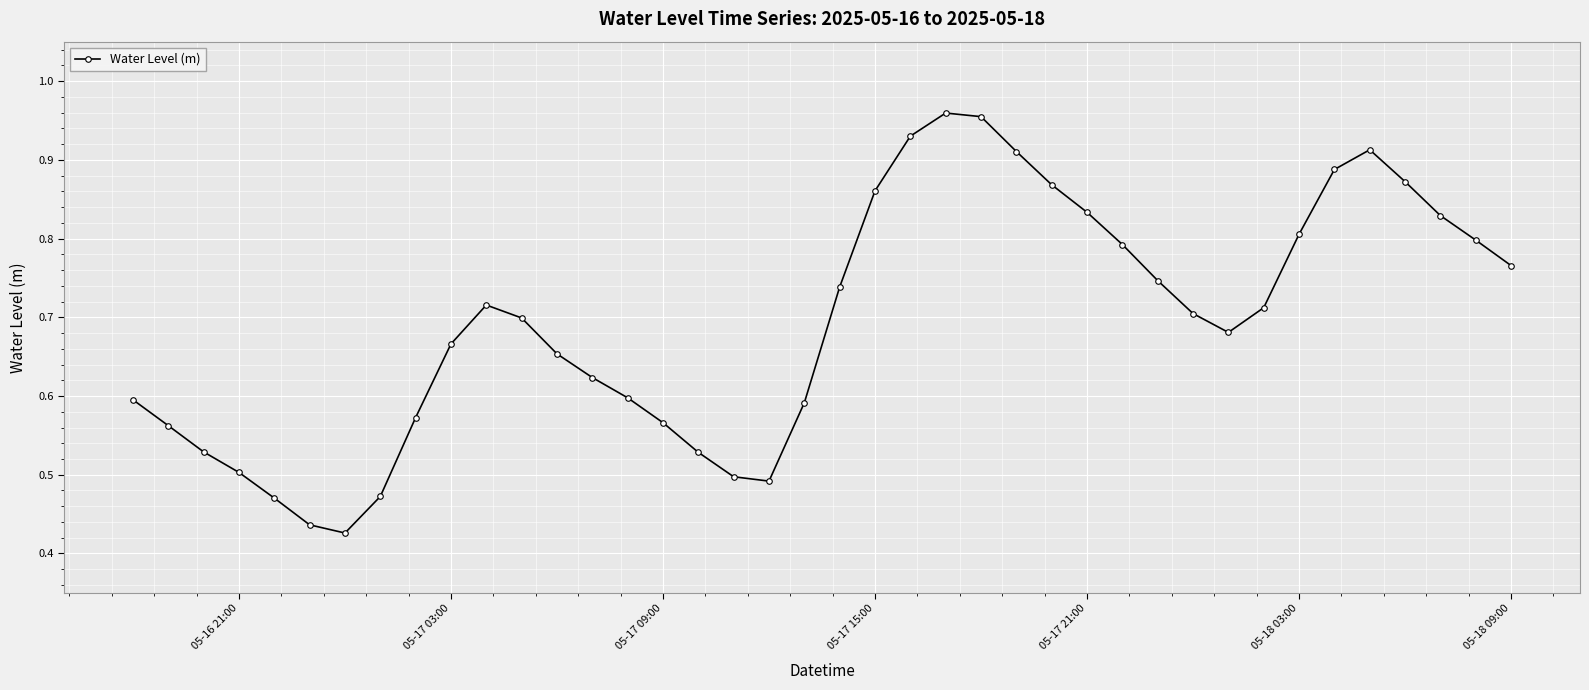

True or false: there are more than 1 points higher than both neighbors.

True